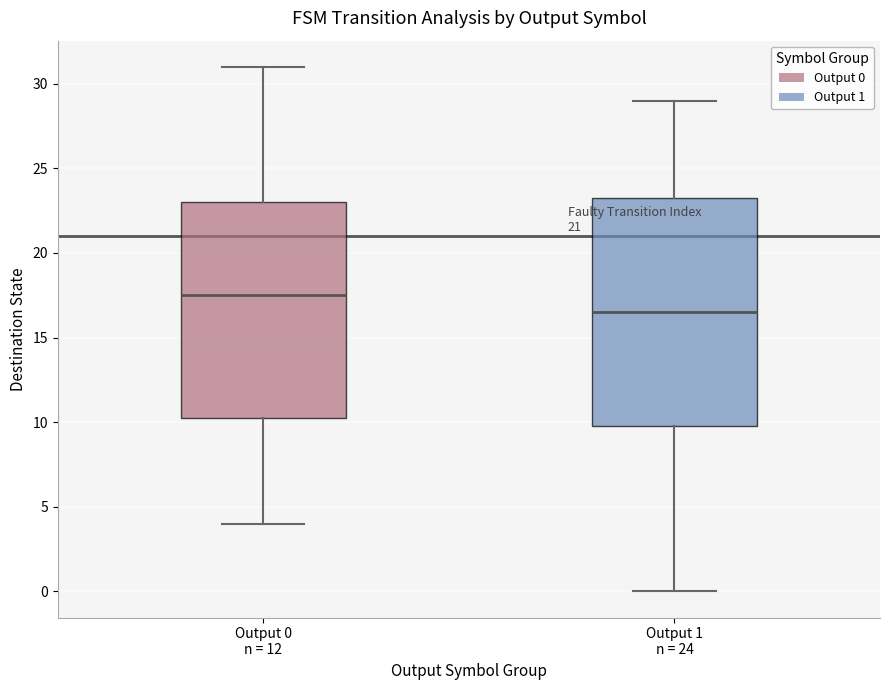

Reading left to right, read every box against the y-axis: the position of its median line, the range the box covers, and the ends of its whiskers. The values are not printed on the chart, so give them approximately, as read against the axis.

Output 0 n = 12: median 17.5, box 10.5 to 23.0, whiskers 4.0 to 31.0
Output 1 n = 24: median 16.5, box 10.0 to 23.5, whiskers 0.0 to 29.0